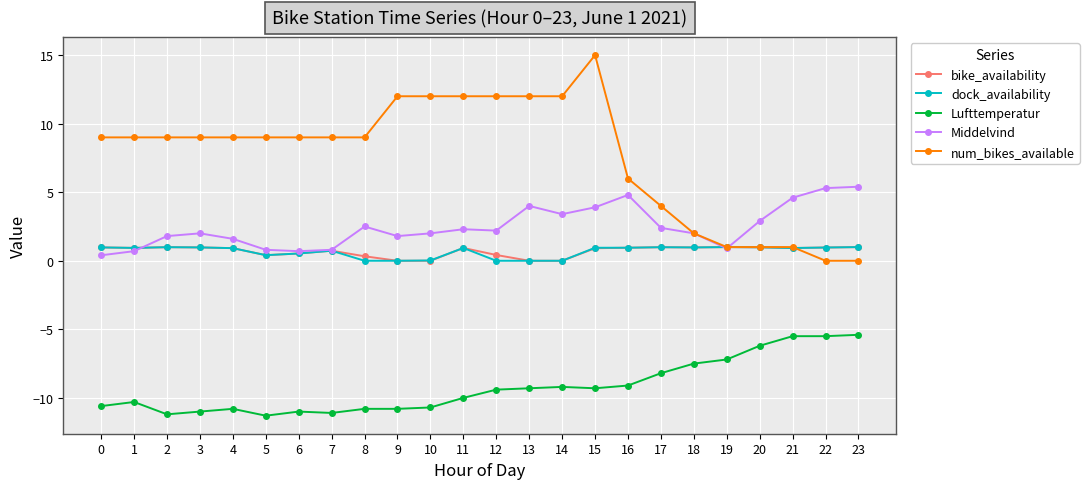

True or false: Lufttemperatur and num_bikes_available cross at least once.

False